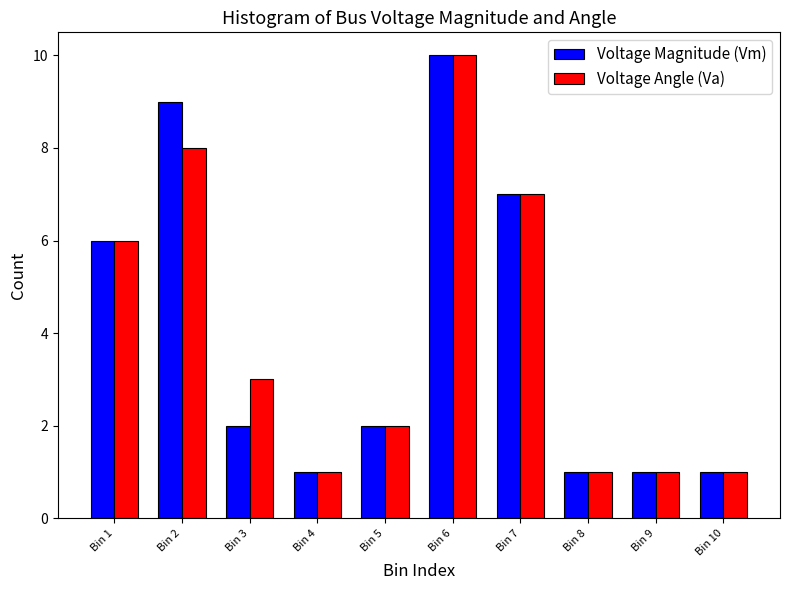

Reading left to right, what are all the values shown in this chart?

Voltage Magnitude (Vm): Bin 1=6	Bin 2=9	Bin 3=2	Bin 4=1	Bin 5=2	Bin 6=10	Bin 7=7	Bin 8=1	Bin 9=1	Bin 10=1
Voltage Angle (Va): Bin 1=6	Bin 2=8	Bin 3=3	Bin 4=1	Bin 5=2	Bin 6=10	Bin 7=7	Bin 8=1	Bin 9=1	Bin 10=1